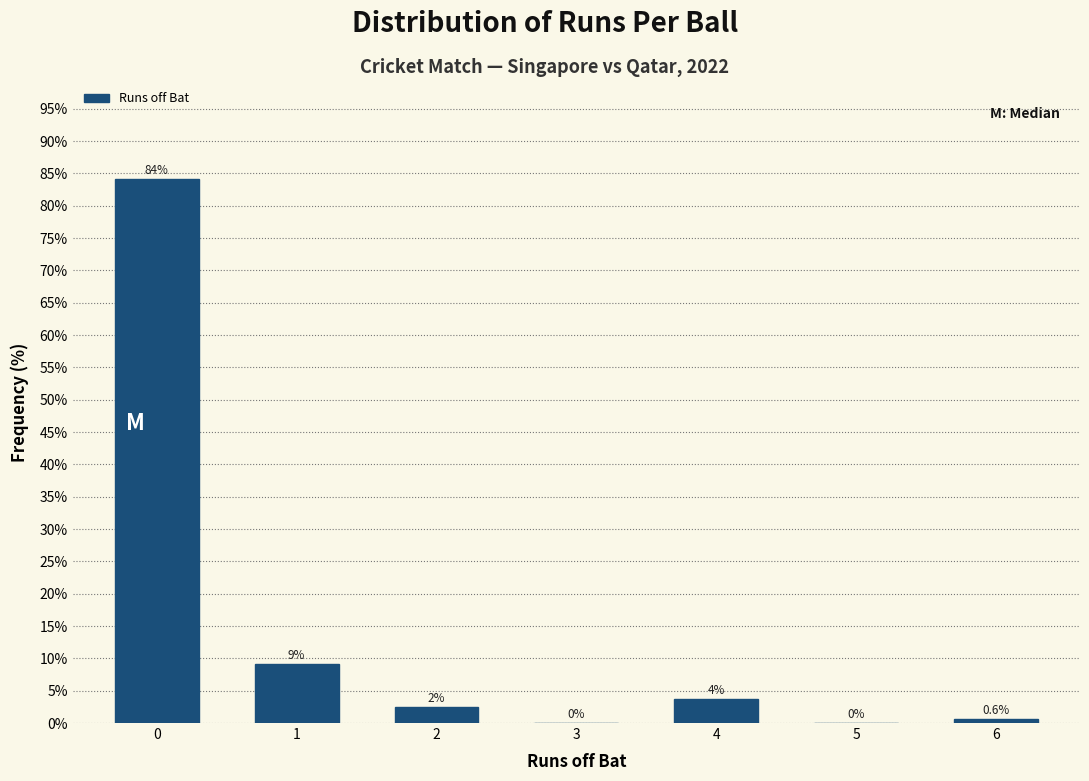

What is the sum of all values?

100.0